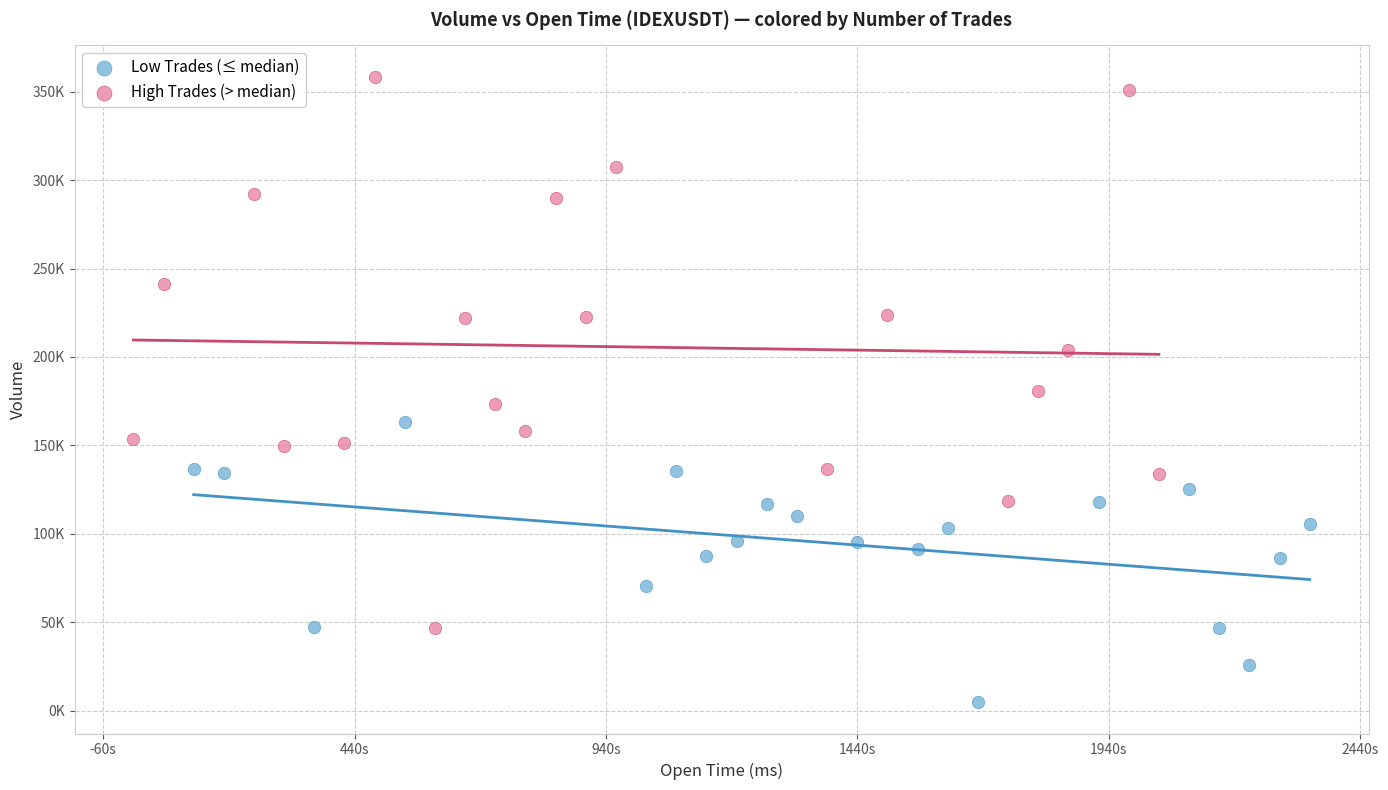

What are all the series names shown in the legend?

Low Trades (≤ median), High Trades (> median)